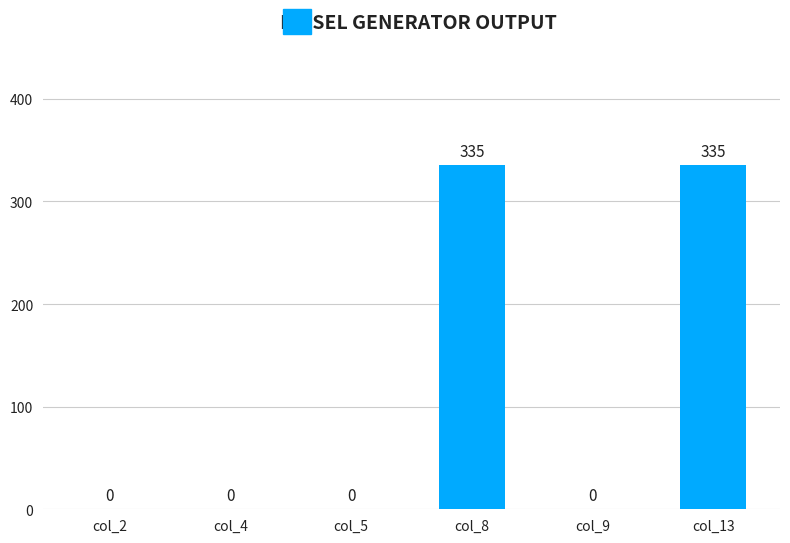

How many values are between 0 and 335?

6